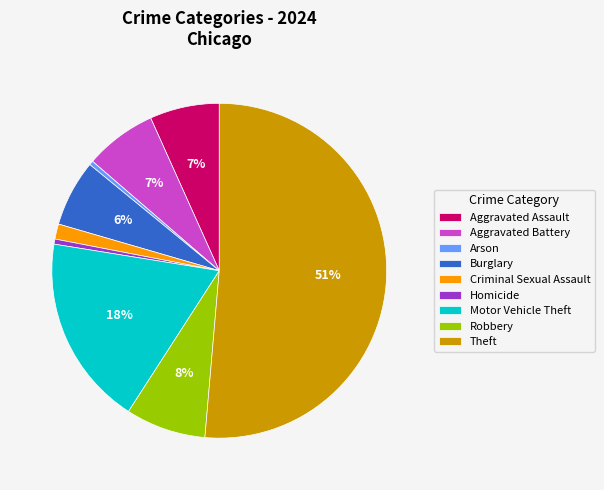

The Arson slice represents 0% of the pie. True or false?

True